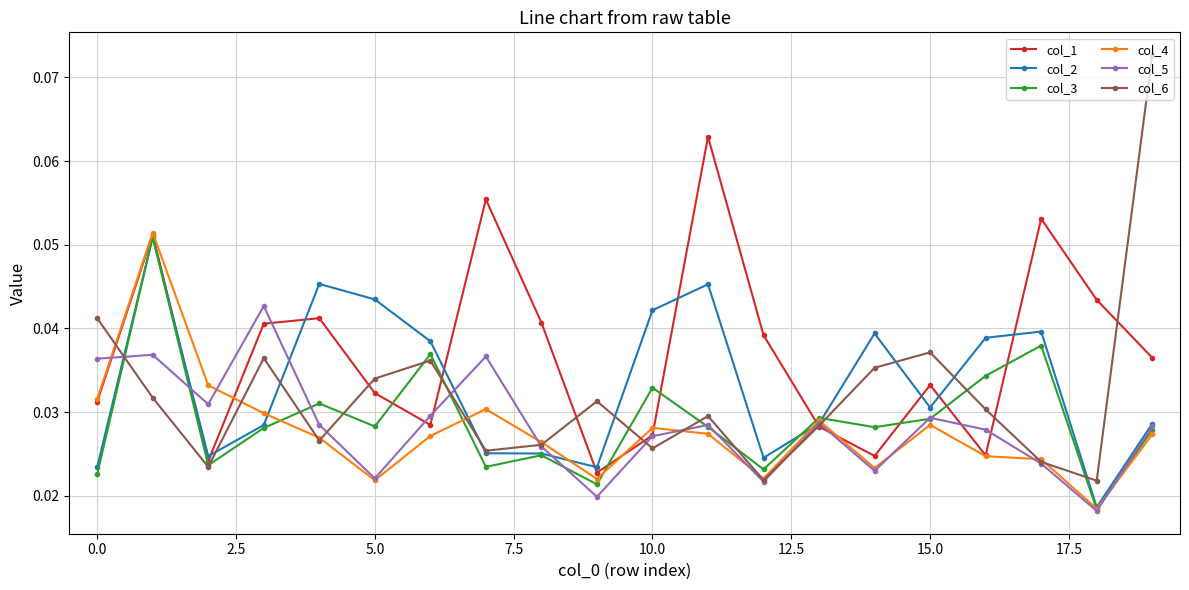

Which series has the widest spread of values?

col_6